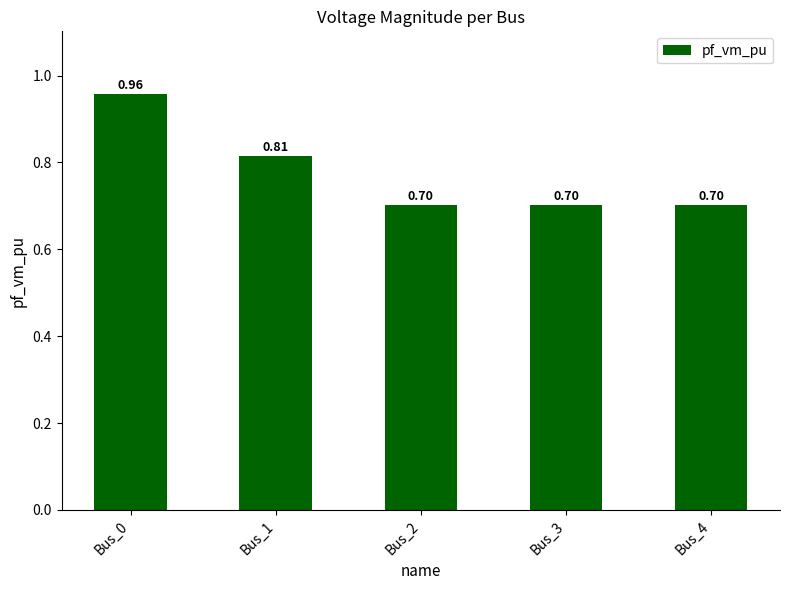

What is the change in value from Bus_0 to Bus_4?

-0.3